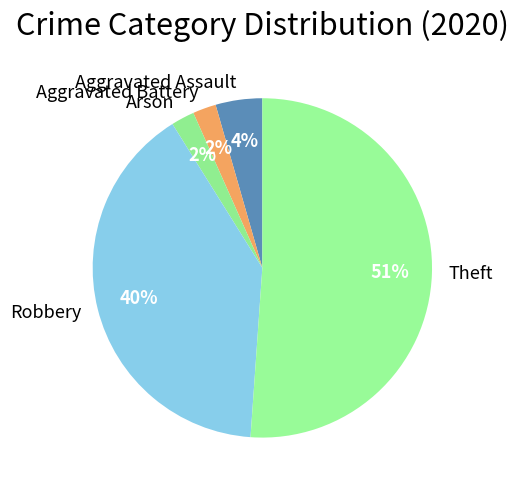

Which slice represents more than half of the pie?

Theft